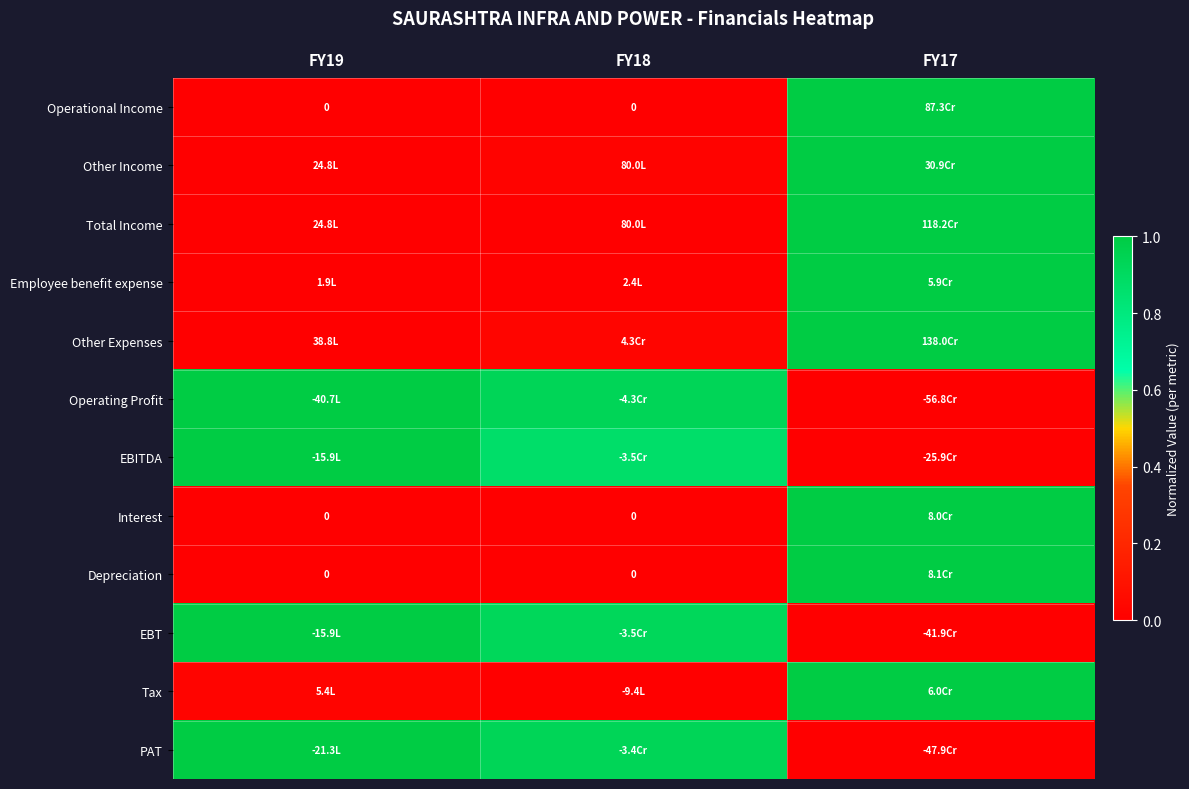

How many distinct data groups are displayed?

12